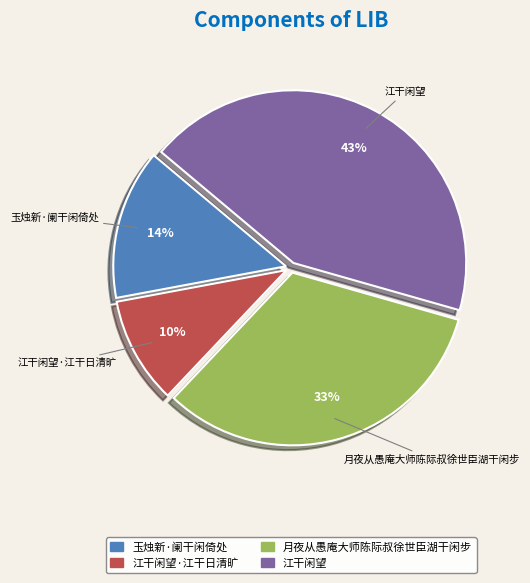

Does any single category account for the majority?

No